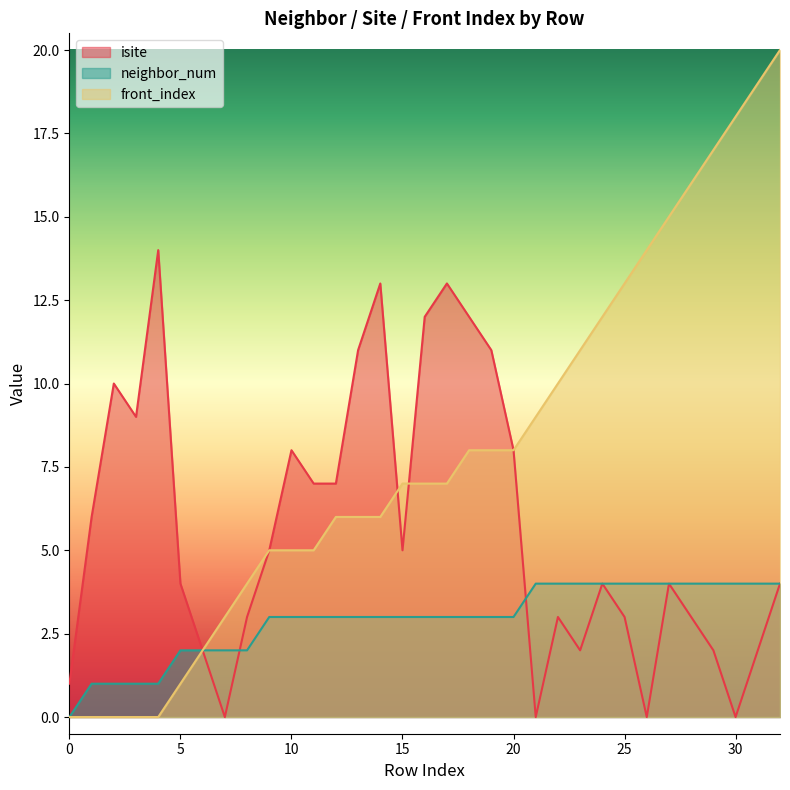

Which series changed the most between 3 and 15?

front_index